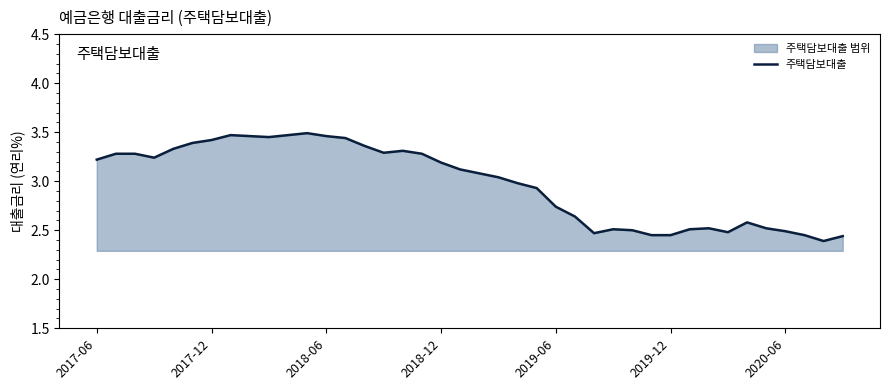

Where does the data first go above 3?

2017-06